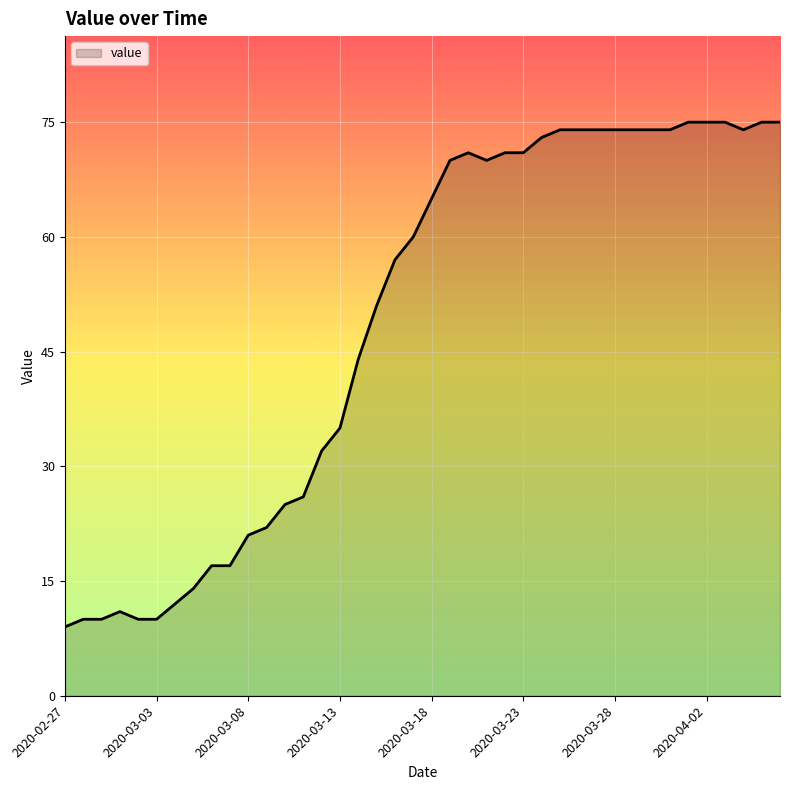

Reading right to left, extract all data points from this chart.

75	75	74	75	75	75	74	74	74	74	74	74	74	73	71	71	70	71	70	65	60	57	51	44	35	32	26	25	22	21	17	17	14	12	10	10	11	10	10	9